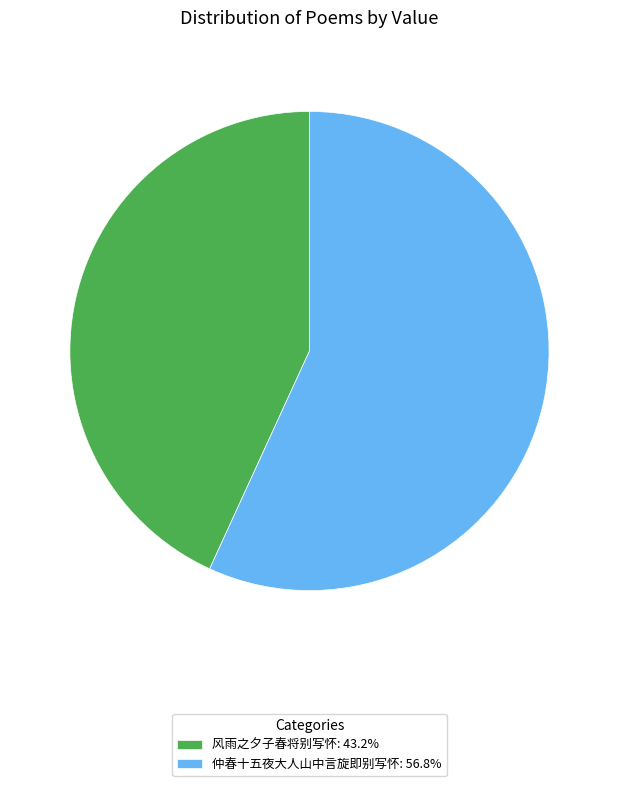

True or false: 仲春十五夜大人山中言旋即别写怀 accounts for 57% of the total.

True